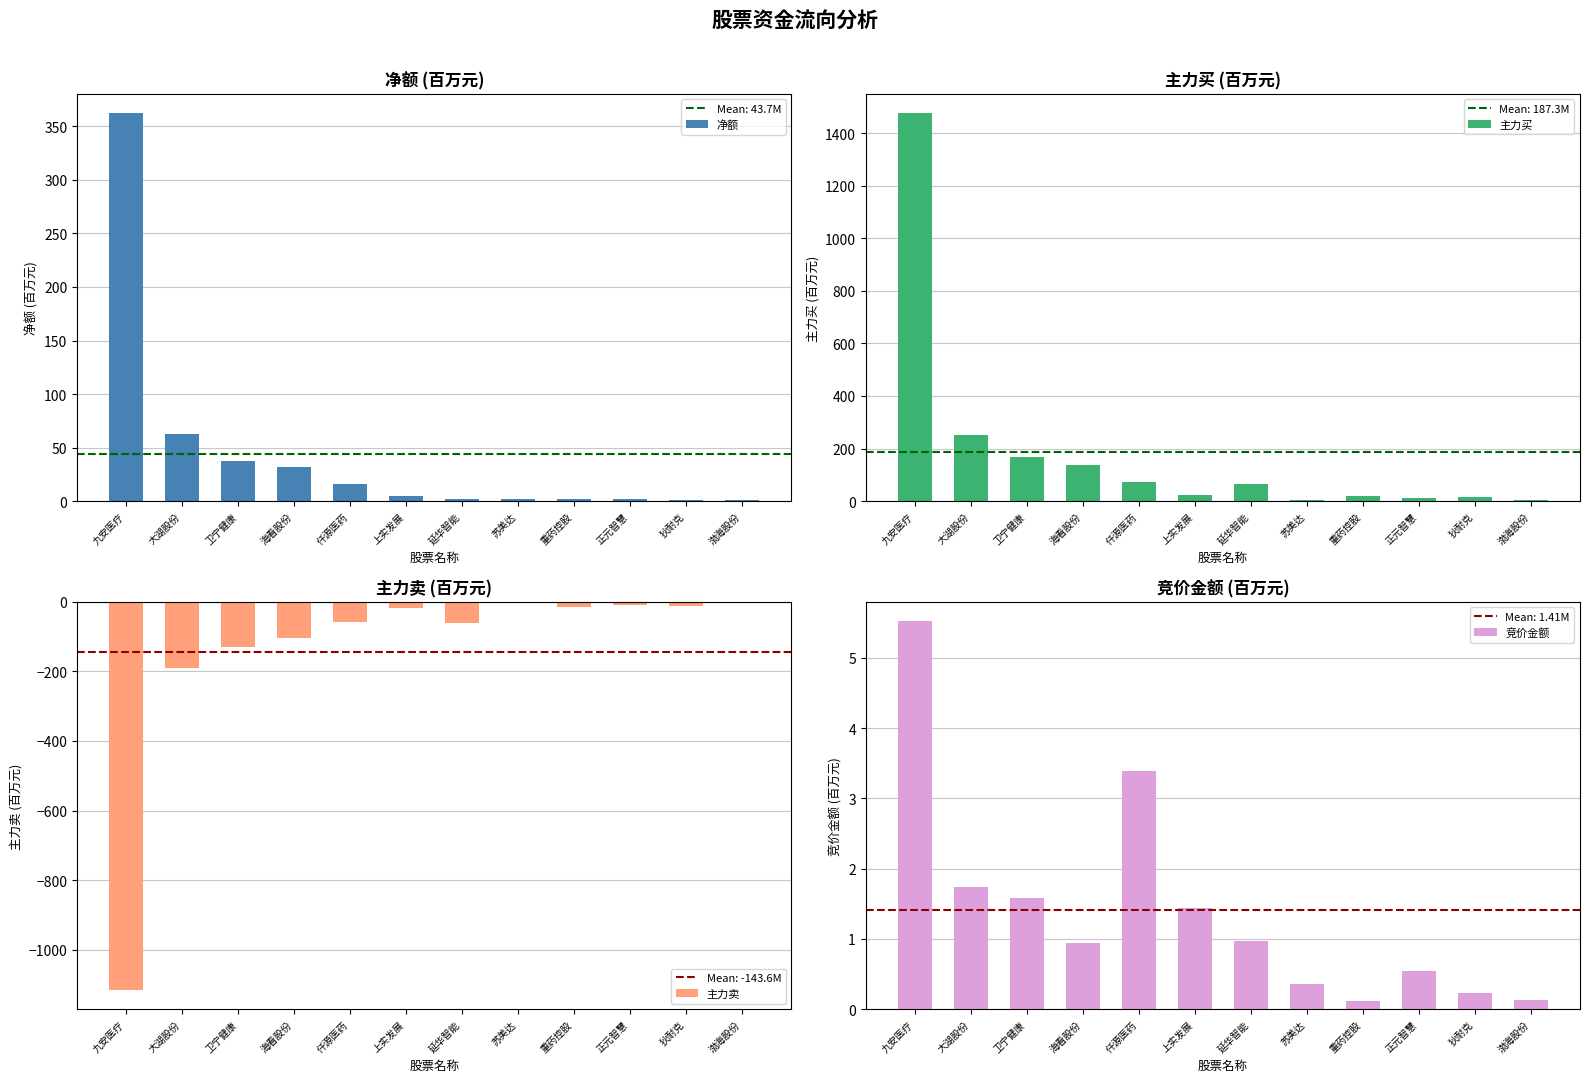

Rank the series at 上实发展 from lowest to highest value.

主力卖, 竞价金额, 净额, 主力买